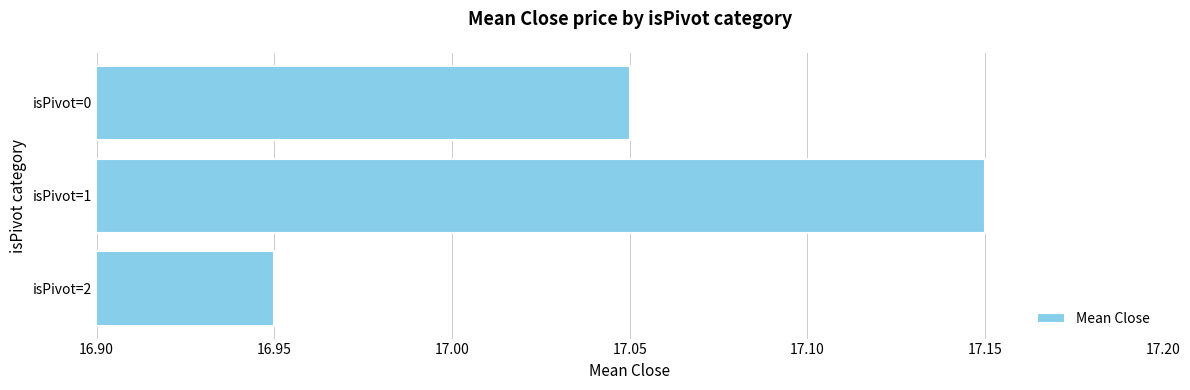

Is it true that the value at isPivot=2 is 26.6?

False